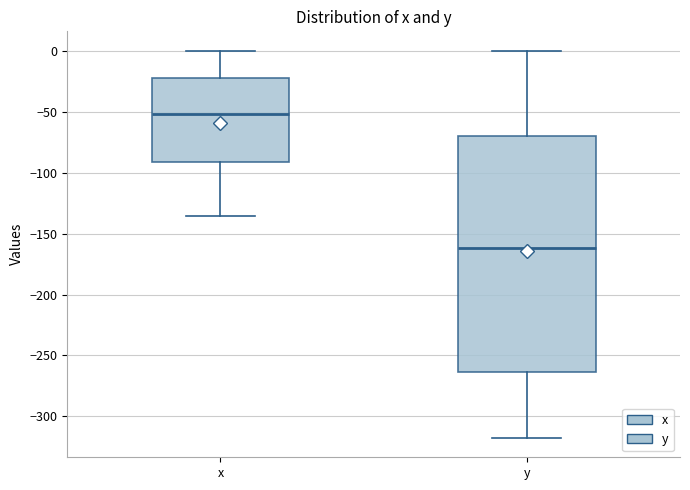

Reading left to right, transcribe this box plot: for each box, give where its median line is, the range the box spans, and where its two whiskers end, as read against the y-axis. The values are not printed on the chart, so give them approximately, as read against the axis.

x: median -50, box -90 to -20, whiskers -135 to 0
y: median -160, box -265 to -70, whiskers -320 to 0